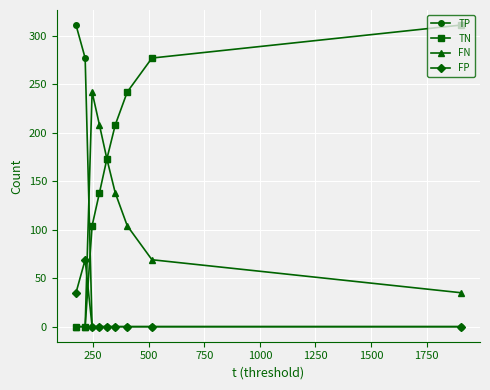

List the series in order of their overall mean, highest first.

TN, FN, TP, FP